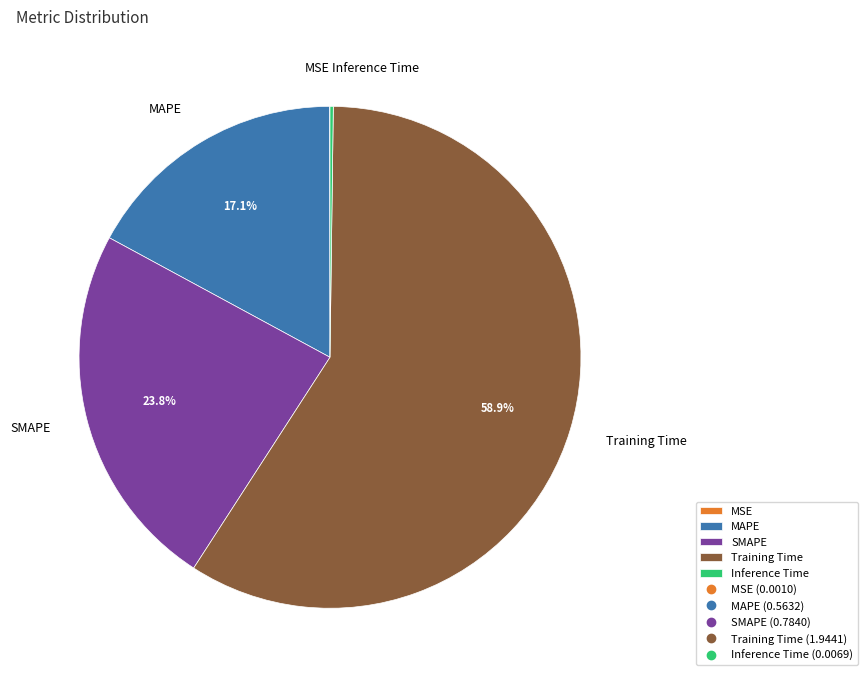

What percentage is the MAPE slice, to the nearest percent?

17%